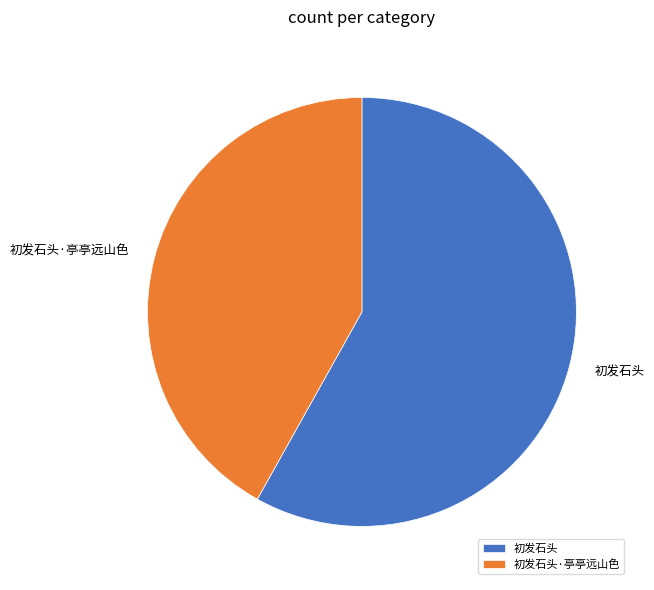

Between 初发石头 and 初发石头·亭亭远山色, which is larger?

初发石头